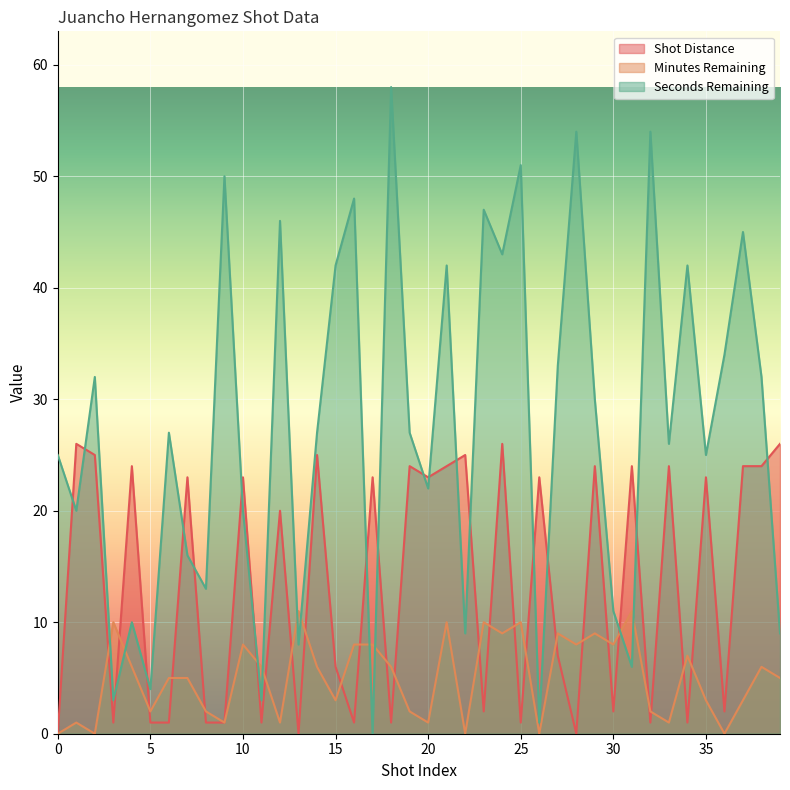

Where is Seconds Remaining nearest to the value 29?

29